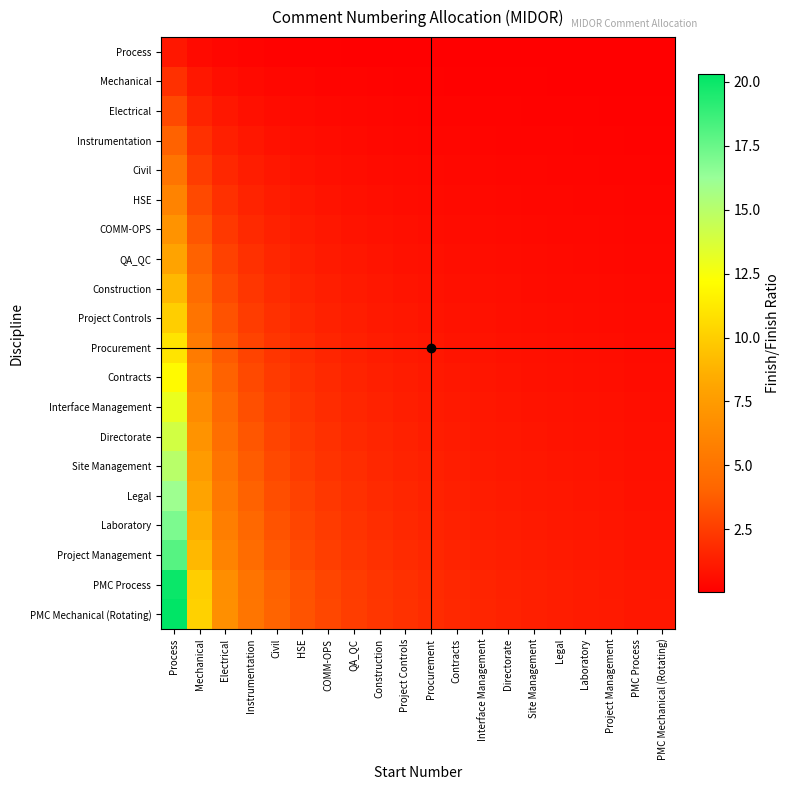

Reading left to right, list all the values displayed in this chart.

Process: Process=1.0	Mechanical=0.5	Electrical=0.3	Instrumentation=0.2	Civil=0.2	HSE=0.2	COMM-OPS=0.1	QA_QC=0.1	Construction=0.1	Project Controls=0.1	Procurement=0.1	Contracts=0.1	Interface Management=0.1	Directorate=0.1	Site Management=0.1	Legal=0.1	Laboratory=0.1	Project Management=0.1	PMC Process=0.1	PMC Mechanical (Rotating)=0.0
Mechanical: Process=2.0	Mechanical=1.0	Electrical=0.7	Instrumentation=0.5	Civil=0.4	HSE=0.3	COMM-OPS=0.3	QA_QC=0.2	Construction=0.2	Project Controls=0.2	Procurement=0.2	Contracts=0.2	Interface Management=0.2	Directorate=0.1	Site Management=0.1	Legal=0.1	Laboratory=0.1	Project Management=0.1	PMC Process=0.1	PMC Mechanical (Rotating)=0.1
Electrical: Process=3.0	Mechanical=1.5	Electrical=1.0	Instrumentation=0.8	Civil=0.6	HSE=0.5	COMM-OPS=0.4	QA_QC=0.4	Construction=0.3	Project Controls=0.3	Procurement=0.3	Contracts=0.2	Interface Management=0.2	Directorate=0.2	Site Management=0.2	Legal=0.2	Laboratory=0.2	Project Management=0.2	PMC Process=0.1	PMC Mechanical (Rotating)=0.1
Instrumentation: Process=4.0	Mechanical=2.0	Electrical=1.3	Instrumentation=1.0	Civil=0.8	HSE=0.7	COMM-OPS=0.6	QA_QC=0.5	Construction=0.4	Project Controls=0.4	Procurement=0.4	Contracts=0.3	Interface Management=0.3	Directorate=0.3	Site Management=0.3	Legal=0.2	Laboratory=0.2	Project Management=0.2	PMC Process=0.2	PMC Mechanical (Rotating)=0.2
Civil: Process=5.0	Mechanical=2.5	Electrical=1.7	Instrumentation=1.2	Civil=1.0	HSE=0.8	COMM-OPS=0.7	QA_QC=0.6	Construction=0.6	Project Controls=0.5	Procurement=0.5	Contracts=0.4	Interface Management=0.4	Directorate=0.4	Site Management=0.3	Legal=0.3	Laboratory=0.3	Project Management=0.3	PMC Process=0.2	PMC Mechanical (Rotating)=0.2
HSE: Process=6.0	Mechanical=3.0	Electrical=2.0	Instrumentation=1.5	Civil=1.2	HSE=1.0	COMM-OPS=0.9	QA_QC=0.8	Construction=0.7	Project Controls=0.6	Procurement=0.5	Contracts=0.5	Interface Management=0.5	Directorate=0.4	Site Management=0.4	Legal=0.4	Laboratory=0.4	Project Management=0.3	PMC Process=0.3	PMC Mechanical (Rotating)=0.3
COMM-OPS: Process=7.0	Mechanical=3.5	Electrical=2.3	Instrumentation=1.8	Civil=1.4	HSE=1.2	COMM-OPS=1.0	QA_QC=0.9	Construction=0.8	Project Controls=0.7	Procurement=0.6	Contracts=0.6	Interface Management=0.5	Directorate=0.5	Site Management=0.5	Legal=0.4	Laboratory=0.4	Project Management=0.4	PMC Process=0.3	PMC Mechanical (Rotating)=0.3
QA_QC: Process=8.0	Mechanical=4.0	Electrical=2.7	Instrumentation=2.0	Civil=1.6	HSE=1.3	COMM-OPS=1.1	QA_QC=1.0	Construction=0.9	Project Controls=0.8	Procurement=0.7	Contracts=0.7	Interface Management=0.6	Directorate=0.6	Site Management=0.5	Legal=0.5	Laboratory=0.5	Project Management=0.4	PMC Process=0.4	PMC Mechanical (Rotating)=0.4
Construction: Process=9.0	Mechanical=4.5	Electrical=3.0	Instrumentation=2.2	Civil=1.8	HSE=1.5	COMM-OPS=1.3	QA_QC=1.1	Construction=1.0	Project Controls=0.9	Procurement=0.8	Contracts=0.8	Interface Management=0.7	Directorate=0.6	Site Management=0.6	Legal=0.6	Laboratory=0.5	Project Management=0.5	PMC Process=0.5	PMC Mechanical (Rotating)=0.4
Project Controls: Process=10.0	Mechanical=5.0	Electrical=3.3	Instrumentation=2.5	Civil=2.0	HSE=1.7	COMM-OPS=1.4	QA_QC=1.2	Construction=1.1	Project Controls=1.0	Procurement=0.9	Contracts=0.8	Interface Management=0.8	Directorate=0.7	Site Management=0.7	Legal=0.6	Laboratory=0.6	Project Management=0.6	PMC Process=0.5	PMC Mechanical (Rotating)=0.5
Procurement: Process=11.0	Mechanical=5.5	Electrical=3.7	Instrumentation=2.8	Civil=2.2	HSE=1.8	COMM-OPS=1.6	QA_QC=1.4	Construction=1.2	Project Controls=1.1	Procurement=1.0	Contracts=0.9	Interface Management=0.8	Directorate=0.8	Site Management=0.7	Legal=0.7	Laboratory=0.6	Project Management=0.6	PMC Process=0.6	PMC Mechanical (Rotating)=0.5
Contracts: Process=12.0	Mechanical=6.0	Electrical=4.0	Instrumentation=3.0	Civil=2.4	HSE=2.0	COMM-OPS=1.7	QA_QC=1.5	Construction=1.3	Project Controls=1.2	Procurement=1.1	Contracts=1.0	Interface Management=0.9	Directorate=0.9	Site Management=0.8	Legal=0.8	Laboratory=0.7	Project Management=0.7	PMC Process=0.6	PMC Mechanical (Rotating)=0.6
Interface Management: Process=13.0	Mechanical=6.5	Electrical=4.3	Instrumentation=3.2	Civil=2.6	HSE=2.2	COMM-OPS=1.9	QA_QC=1.6	Construction=1.4	Project Controls=1.3	Procurement=1.2	Contracts=1.1	Interface Management=1.0	Directorate=0.9	Site Management=0.9	Legal=0.8	Laboratory=0.8	Project Management=0.7	PMC Process=0.7	PMC Mechanical (Rotating)=0.6
Directorate: Process=14.0	Mechanical=7.0	Electrical=4.7	Instrumentation=3.5	Civil=2.8	HSE=2.3	COMM-OPS=2.0	QA_QC=1.8	Construction=1.6	Project Controls=1.4	Procurement=1.3	Contracts=1.2	Interface Management=1.1	Directorate=1.0	Site Management=0.9	Legal=0.9	Laboratory=0.8	Project Management=0.8	PMC Process=0.7	PMC Mechanical (Rotating)=0.7
Site Management: Process=15.0	Mechanical=7.5	Electrical=5.0	Instrumentation=3.8	Civil=3.0	HSE=2.5	COMM-OPS=2.1	QA_QC=1.9	Construction=1.7	Project Controls=1.5	Procurement=1.4	Contracts=1.2	Interface Management=1.2	Directorate=1.1	Site Management=1.0	Legal=0.9	Laboratory=0.9	Project Management=0.8	PMC Process=0.8	PMC Mechanical (Rotating)=0.7
Legal: Process=16.0	Mechanical=8.0	Electrical=5.3	Instrumentation=4.0	Civil=3.2	HSE=2.7	COMM-OPS=2.3	QA_QC=2.0	Construction=1.8	Project Controls=1.6	Procurement=1.5	Contracts=1.3	Interface Management=1.2	Directorate=1.1	Site Management=1.1	Legal=1.0	Laboratory=0.9	Project Management=0.9	PMC Process=0.8	PMC Mechanical (Rotating)=0.8
Laboratory: Process=17.0	Mechanical=8.5	Electrical=5.7	Instrumentation=4.2	Civil=3.4	HSE=2.8	COMM-OPS=2.4	QA_QC=2.1	Construction=1.9	Project Controls=1.7	Procurement=1.5	Contracts=1.4	Interface Management=1.3	Directorate=1.2	Site Management=1.1	Legal=1.1	Laboratory=1.0	Project Management=0.9	PMC Process=0.8	PMC Mechanical (Rotating)=0.8
Project Management: Process=18.0	Mechanical=9.0	Electrical=6.0	Instrumentation=4.5	Civil=3.6	HSE=3.0	COMM-OPS=2.6	QA_QC=2.2	Construction=2.0	Project Controls=1.8	Procurement=1.6	Contracts=1.5	Interface Management=1.4	Directorate=1.3	Site Management=1.2	Legal=1.1	Laboratory=1.1	Project Management=1.0	PMC Process=0.9	PMC Mechanical (Rotating)=0.9
PMC Process: Process=20.0	Mechanical=10.0	Electrical=6.7	Instrumentation=5.0	Civil=4.0	HSE=3.3	COMM-OPS=2.9	QA_QC=2.5	Construction=2.2	Project Controls=2.0	Procurement=1.8	Contracts=1.7	Interface Management=1.5	Directorate=1.4	Site Management=1.3	Legal=1.2	Laboratory=1.2	Project Management=1.1	PMC Process=1.0	PMC Mechanical (Rotating)=1.0
PMC Mechanical (Rotating): Process=20.3	Mechanical=10.2	Electrical=6.8	Instrumentation=5.1	Civil=4.1	HSE=3.4	COMM-OPS=2.9	QA_QC=2.5	Construction=2.3	Project Controls=2.0	Procurement=1.8	Contracts=1.7	Interface Management=1.6	Directorate=1.4	Site Management=1.4	Legal=1.3	Laboratory=1.2	Project Management=1.1	PMC Process=1.0	PMC Mechanical (Rotating)=1.0